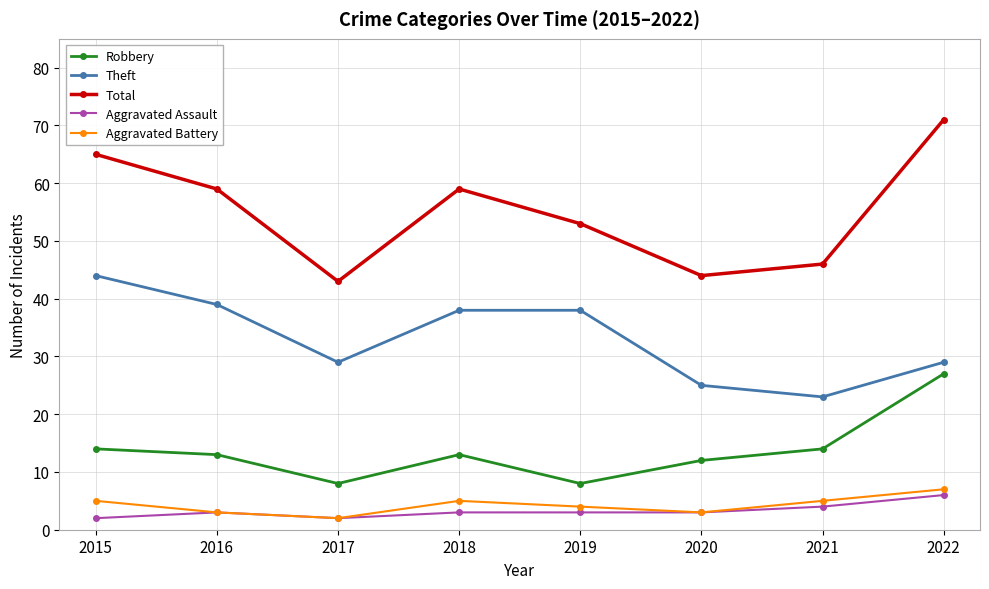

How many series are shown in this chart?

5